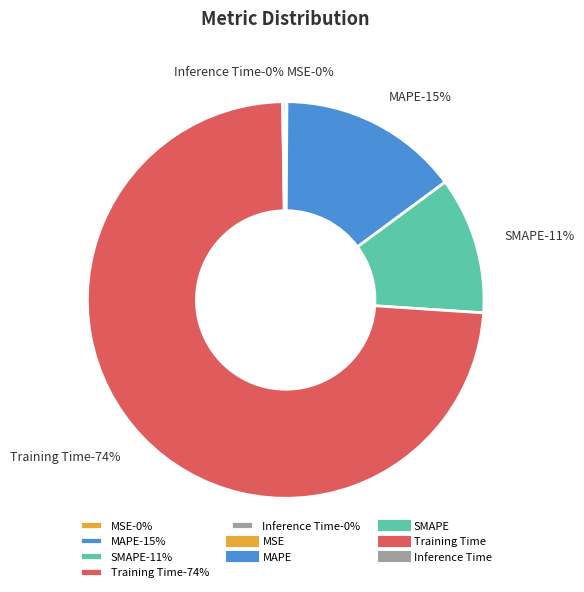

Which has a higher value, Training Time or SMAPE?

Training Time